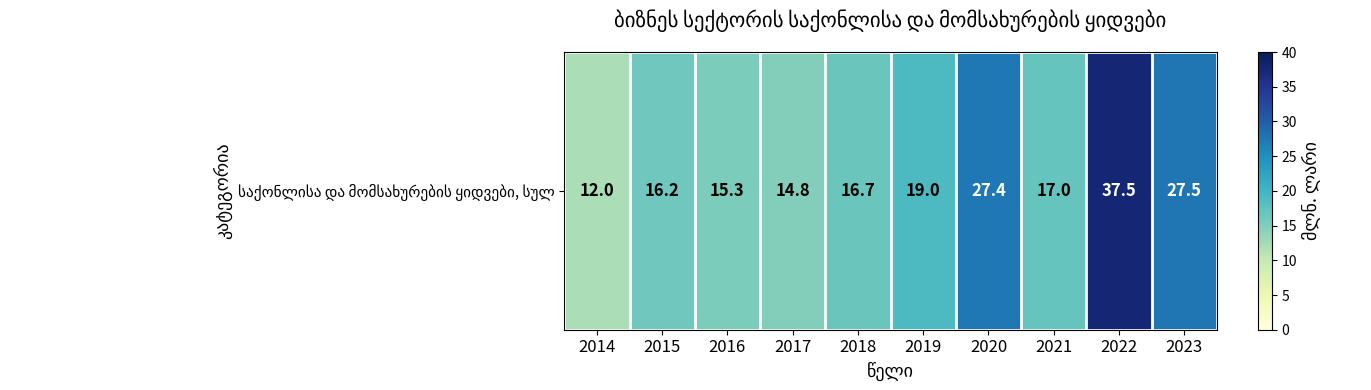

What is the difference between the values at 2023 and 2021?

10.5